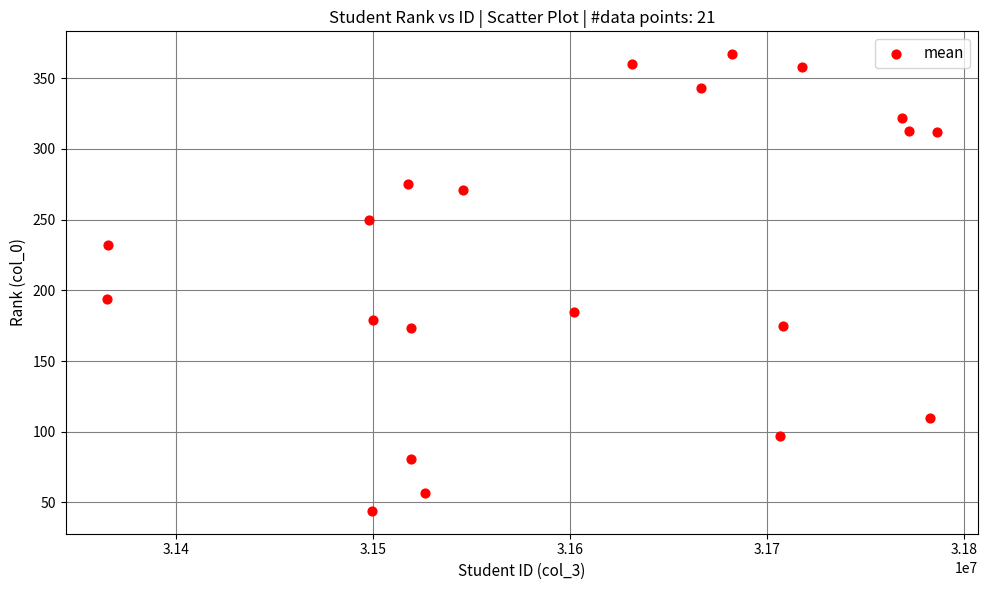

What Y value in the scatter plot is closest to 205?

194